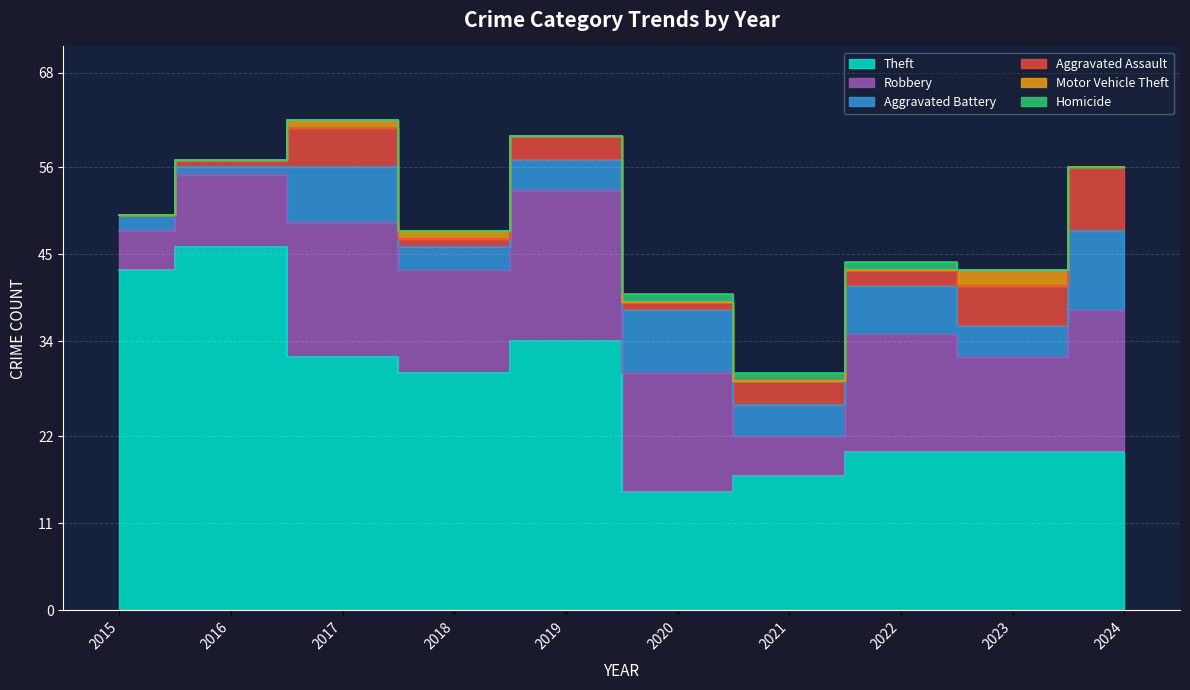

Where is the first local maximum for Aggravated Battery?

2017